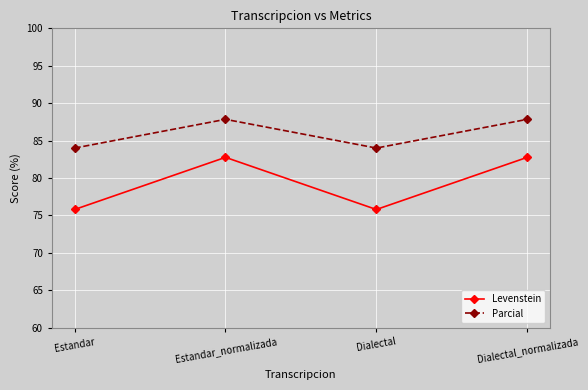

In Parcial, how many points are higher than both neighbors (excluding endpoints)?

1